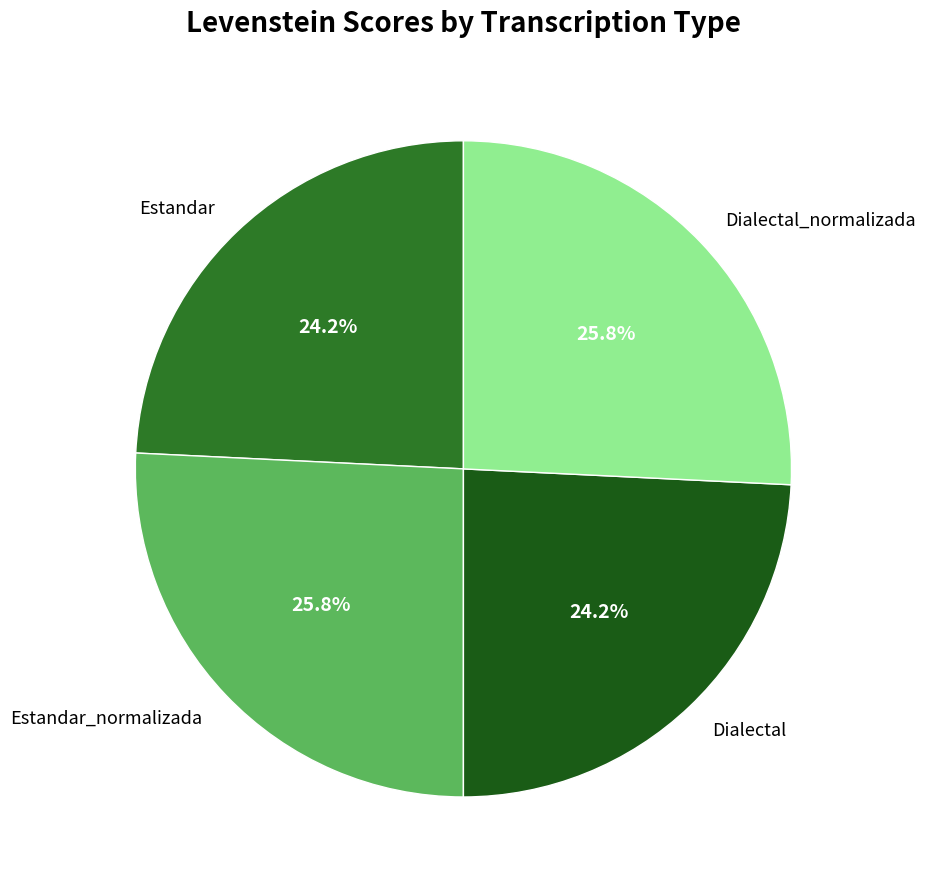

Does any single category account for the majority?

No